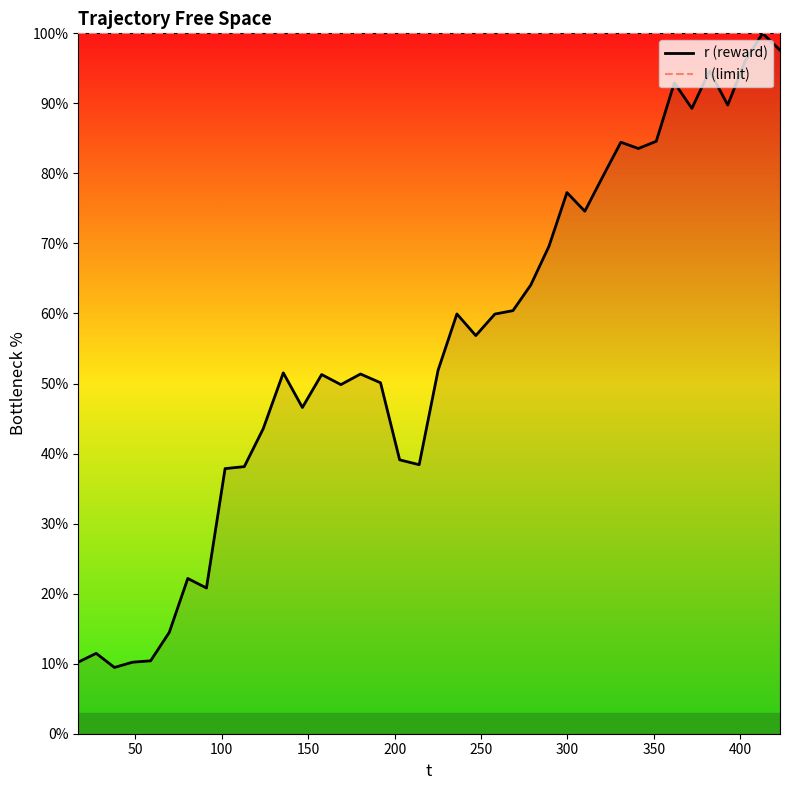

Which series has the widest spread of values?

r (reward)